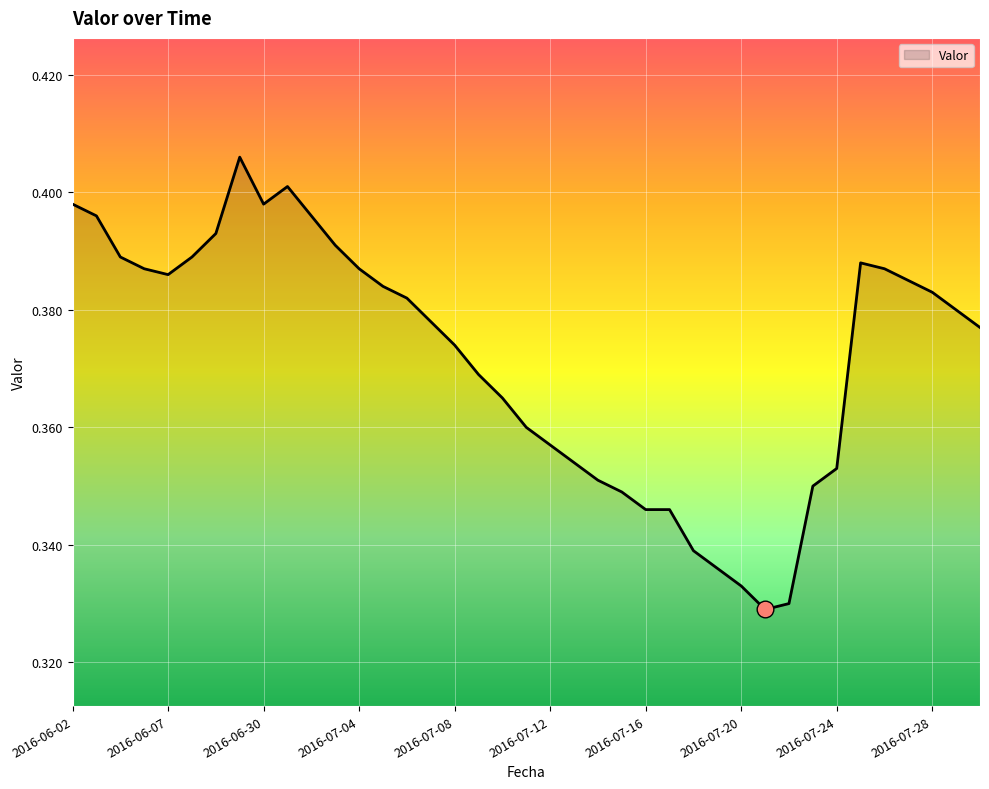

Does the chart display data point markers on the line(s)?

No